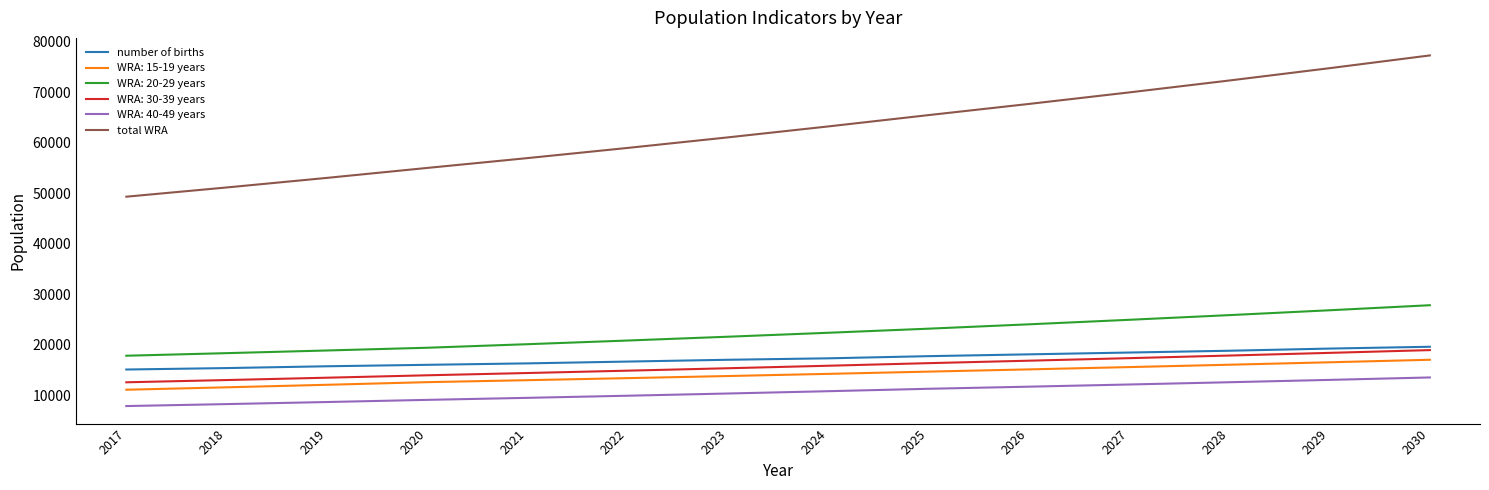

Between 2017 and 2026, which series saw the biggest shift?

total WRA